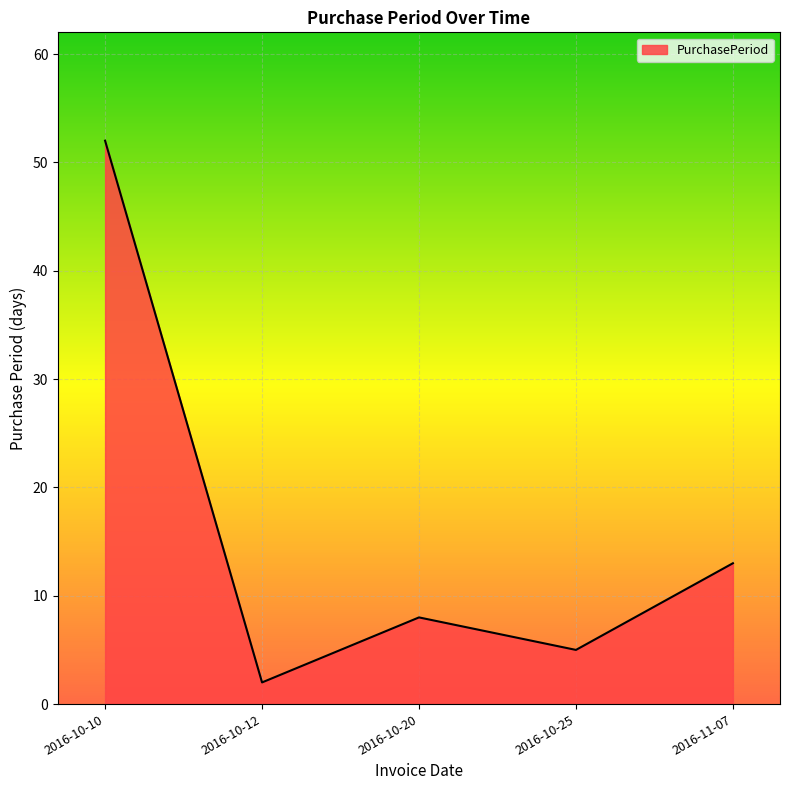

Is it true that the value at 2016-10-25 is 5?

True